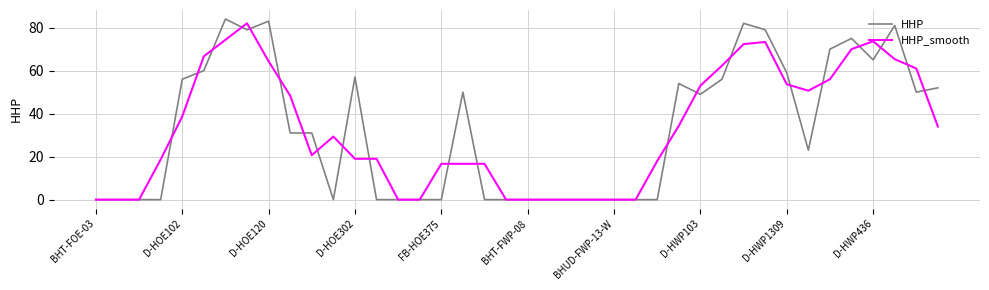

What are all the series names shown in the legend?

HHP, HHP_smooth